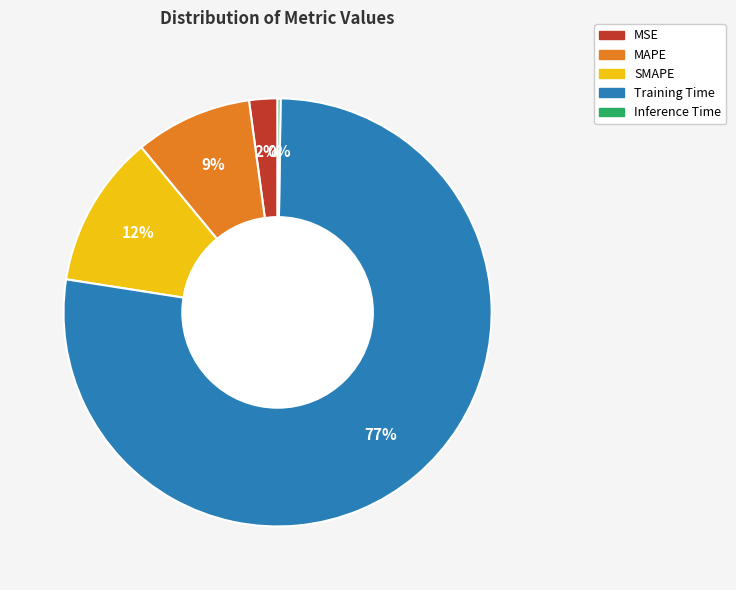

True or false: Training Time accounts for 77% of the total.

True